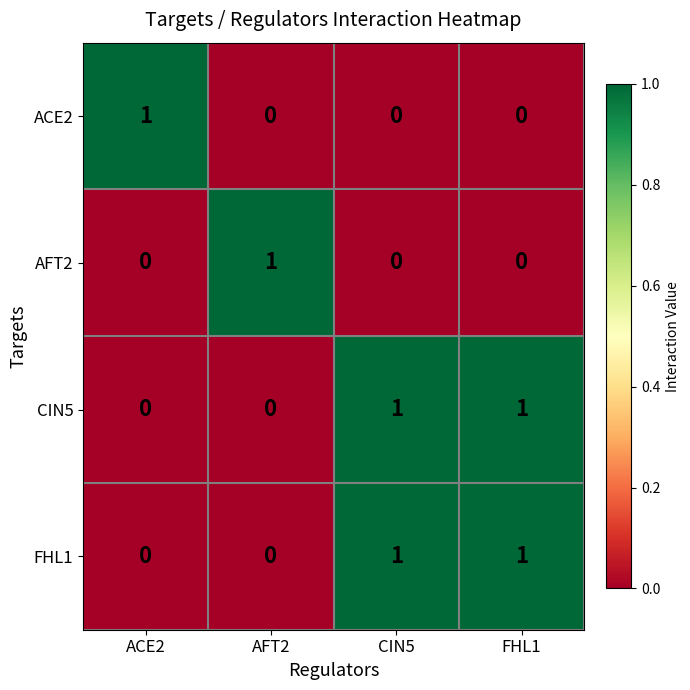

At how many categories does at least one series exceed 0?

4